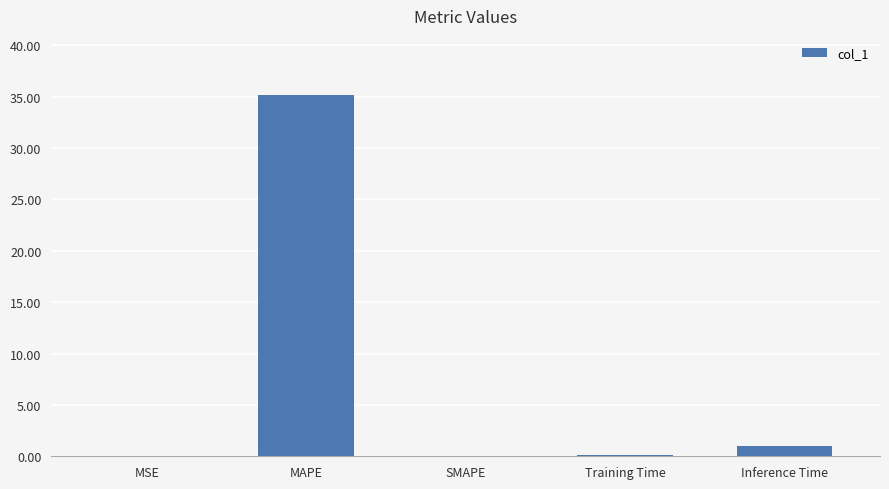

At which label is the value closest to 17?

Inference Time